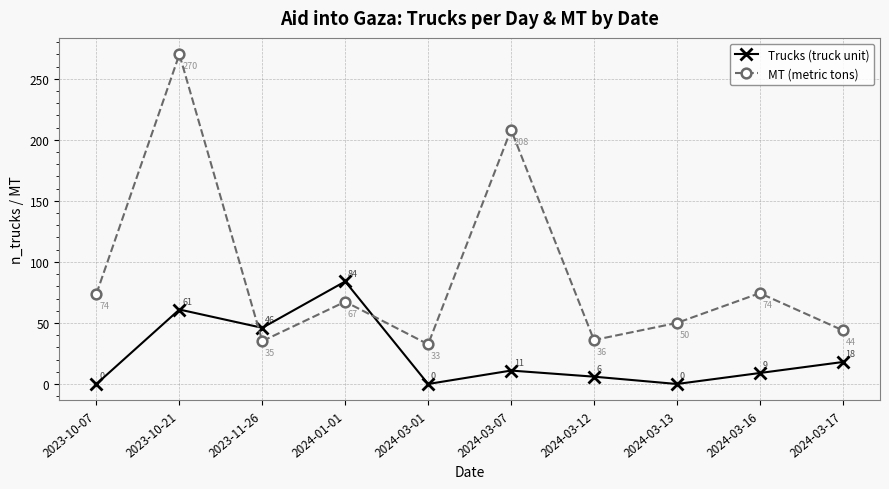

What is the difference between the second highest and minimum values in the MT (metric tons) series?

175.8